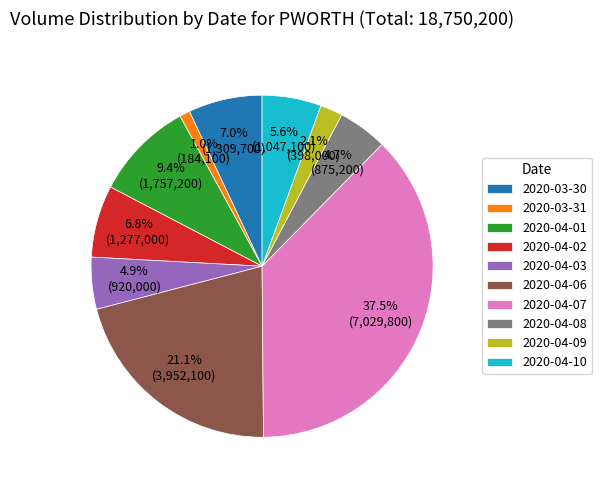

Approximately how many times larger is the value at 2020-03-31 compared to 2020-04-01?

0.1